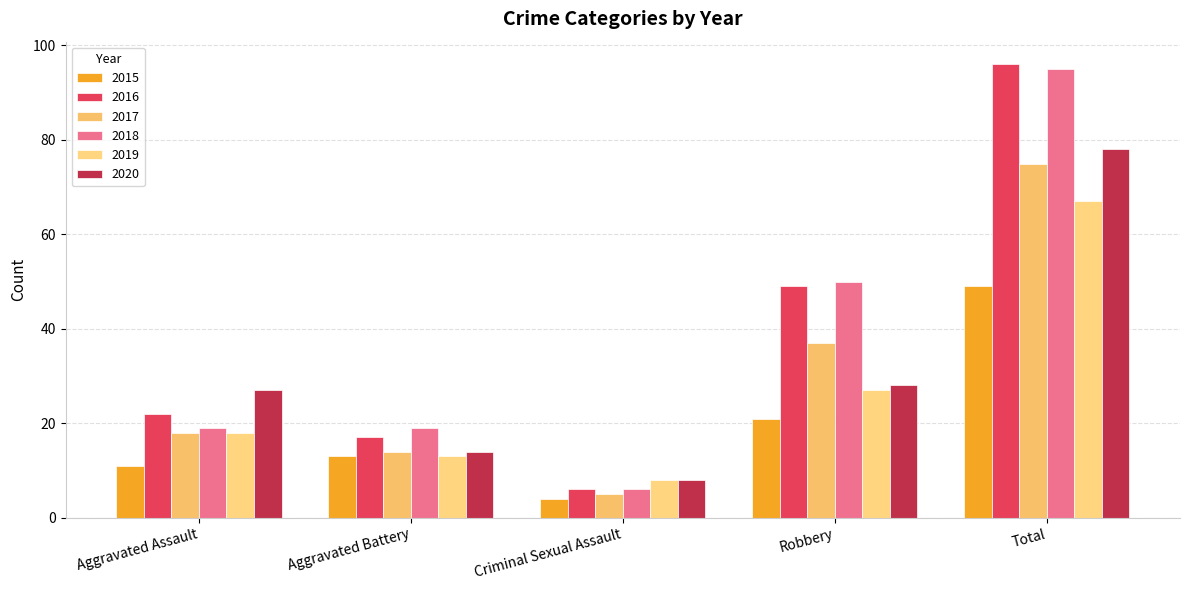

How many distinct data groups are displayed?

6